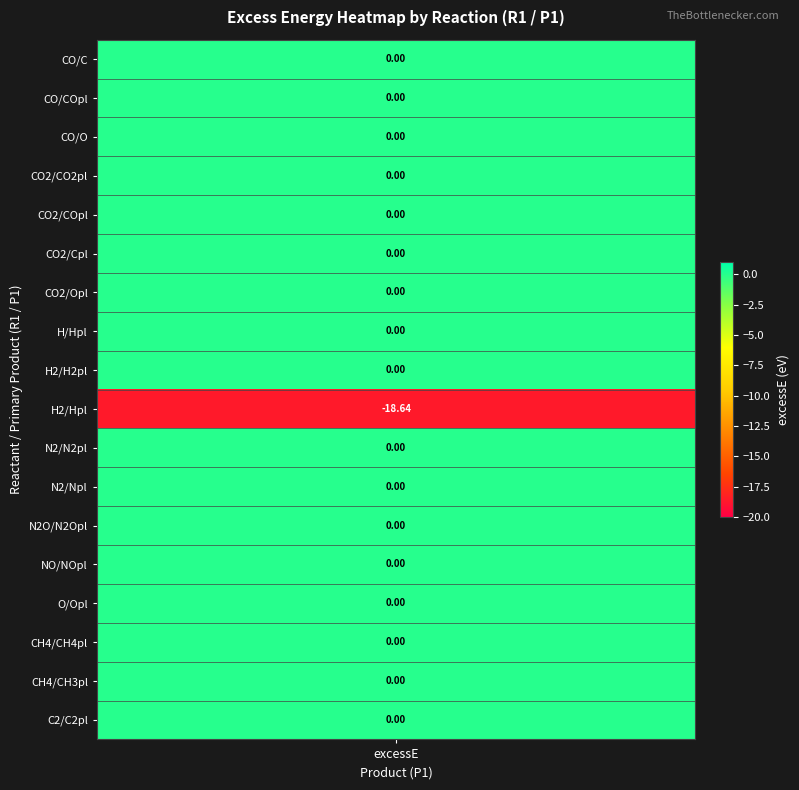

Reading left to right, extract all data points from this chart.

values=0.0	1=0.0	2=0.0	3=0.0	4=0.0	5=0.0	6=0.0	7=0.0	8=0.0	9=-18.6	10=0.0	11=0.0	12=0.0	13=0.0	14=0.0	15=0.0	16=0.0	17=0.0